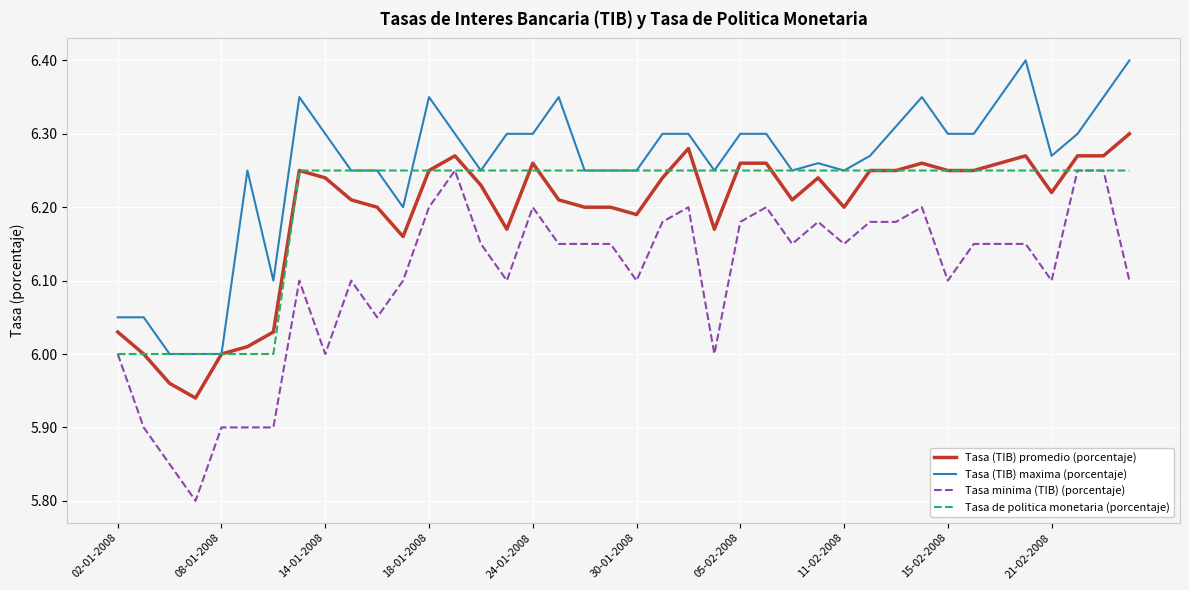

True or false: Tasa minima (TIB) (porcentaje) and Tasa (TIB) maxima (porcentaje) cross at least once.

False